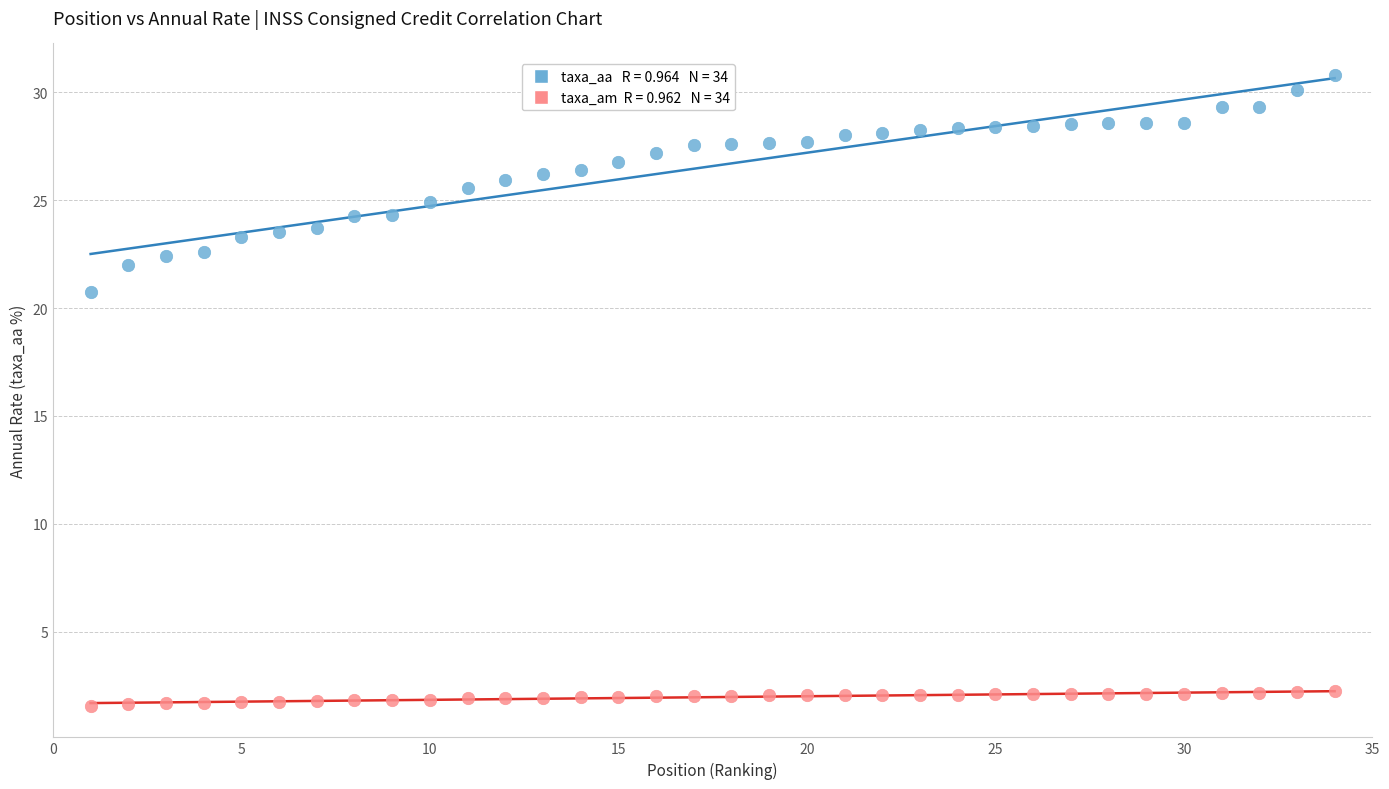

Across all data points, what is the range of X values (max minus min)?

33.0